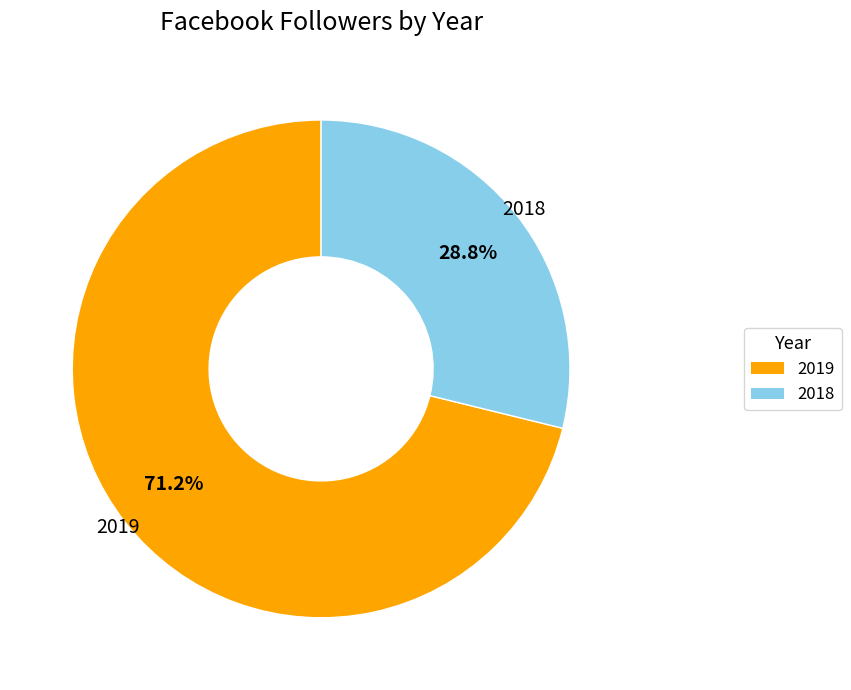

Is 2018 the majority of the pie?

No